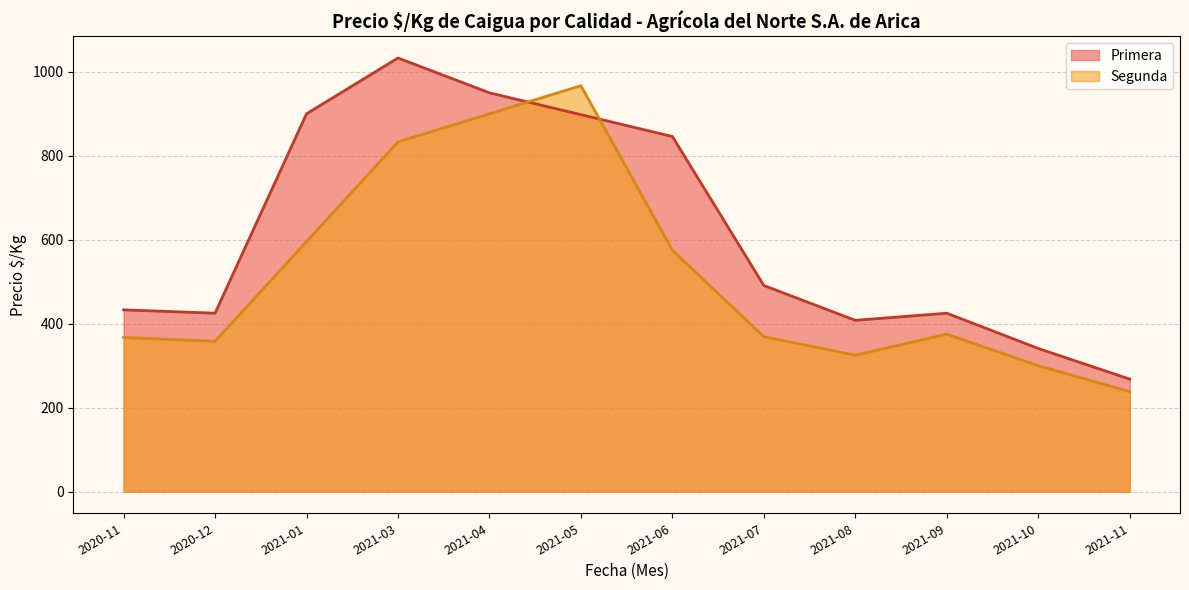

Where do Segunda and Primera first cross each other?

2021-04 and 2021-05